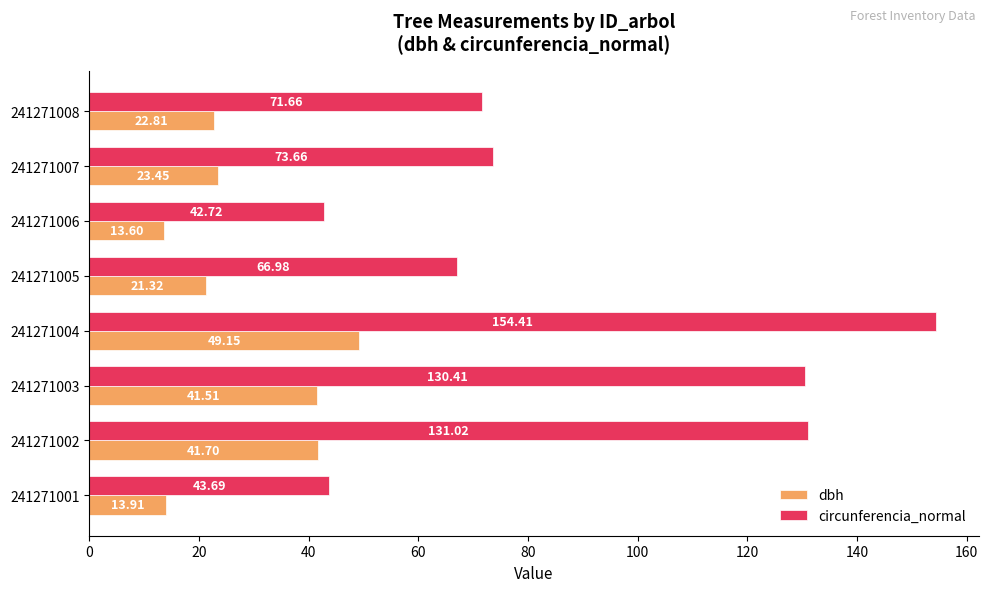

What is the difference between the maximum and minimum values in the circunferencia_normal series?

111.7